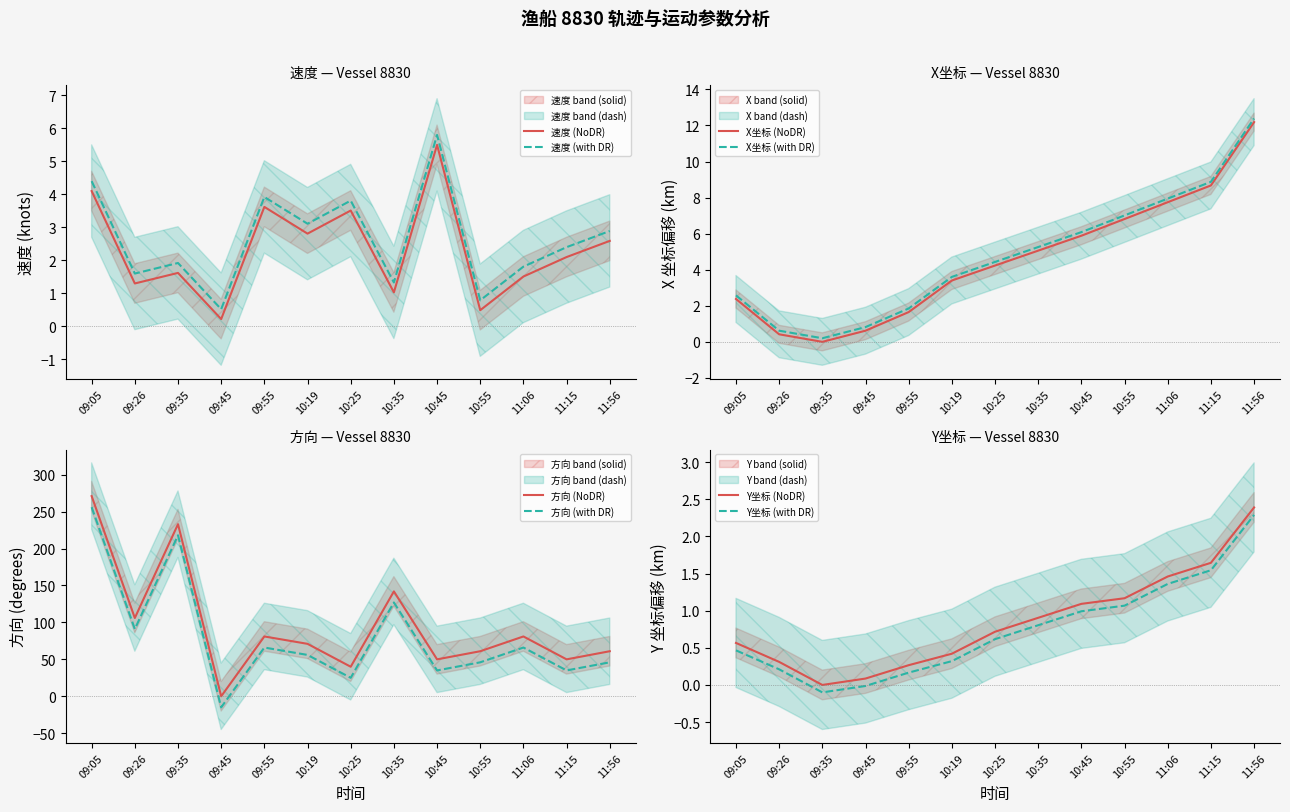

Where is the first local maximum for 方向?

09:35